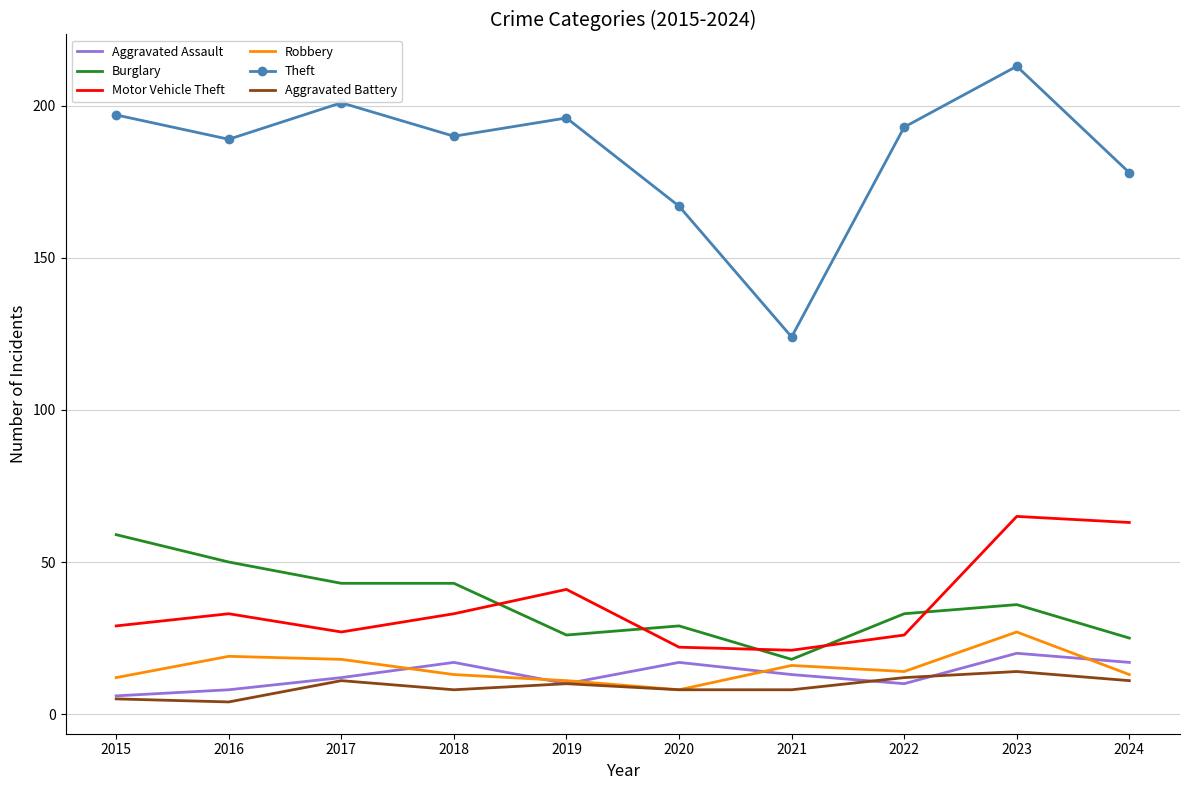

At which label is Burglary closest to 38?

2023